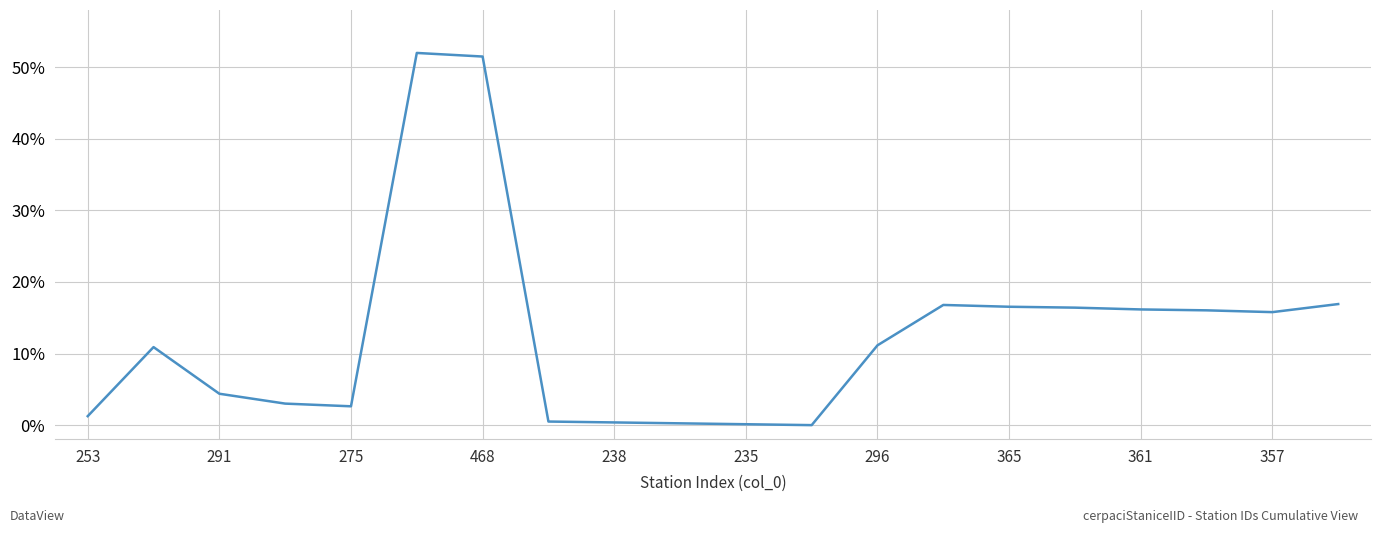

What is the difference between the maximum and minimum values?

52.0